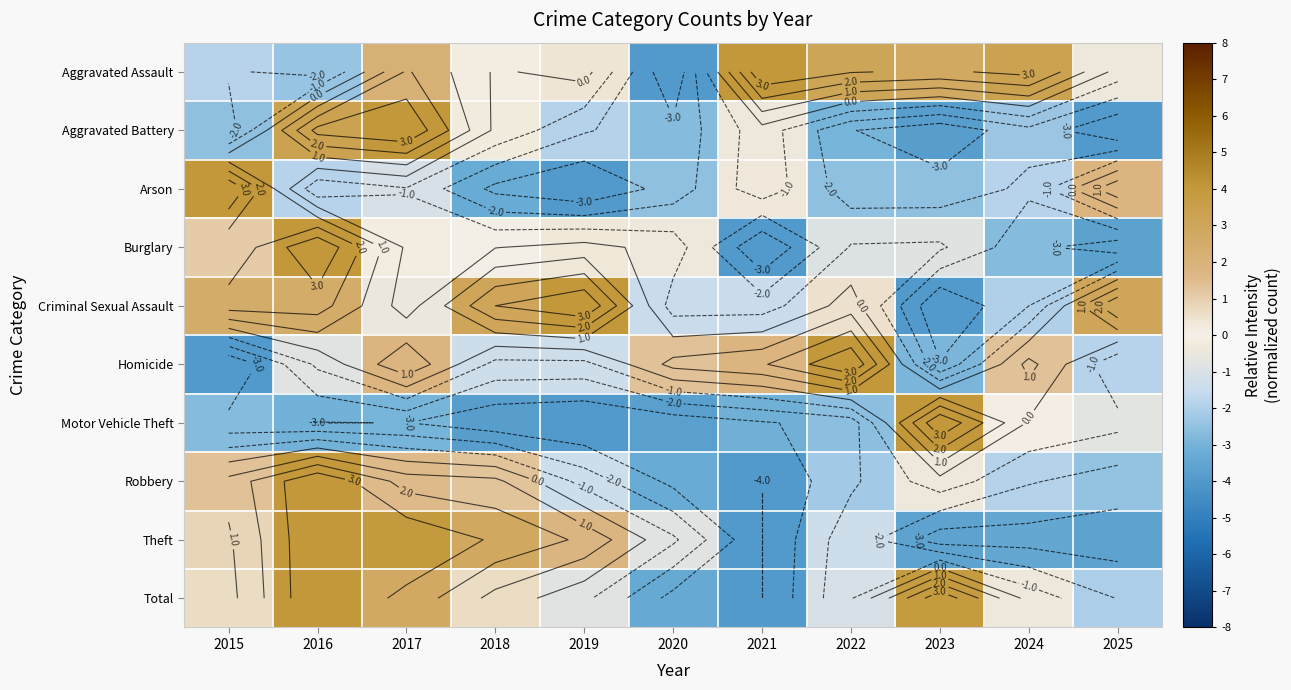

How many data points in Criminal Sexual Assault are above 0?

6